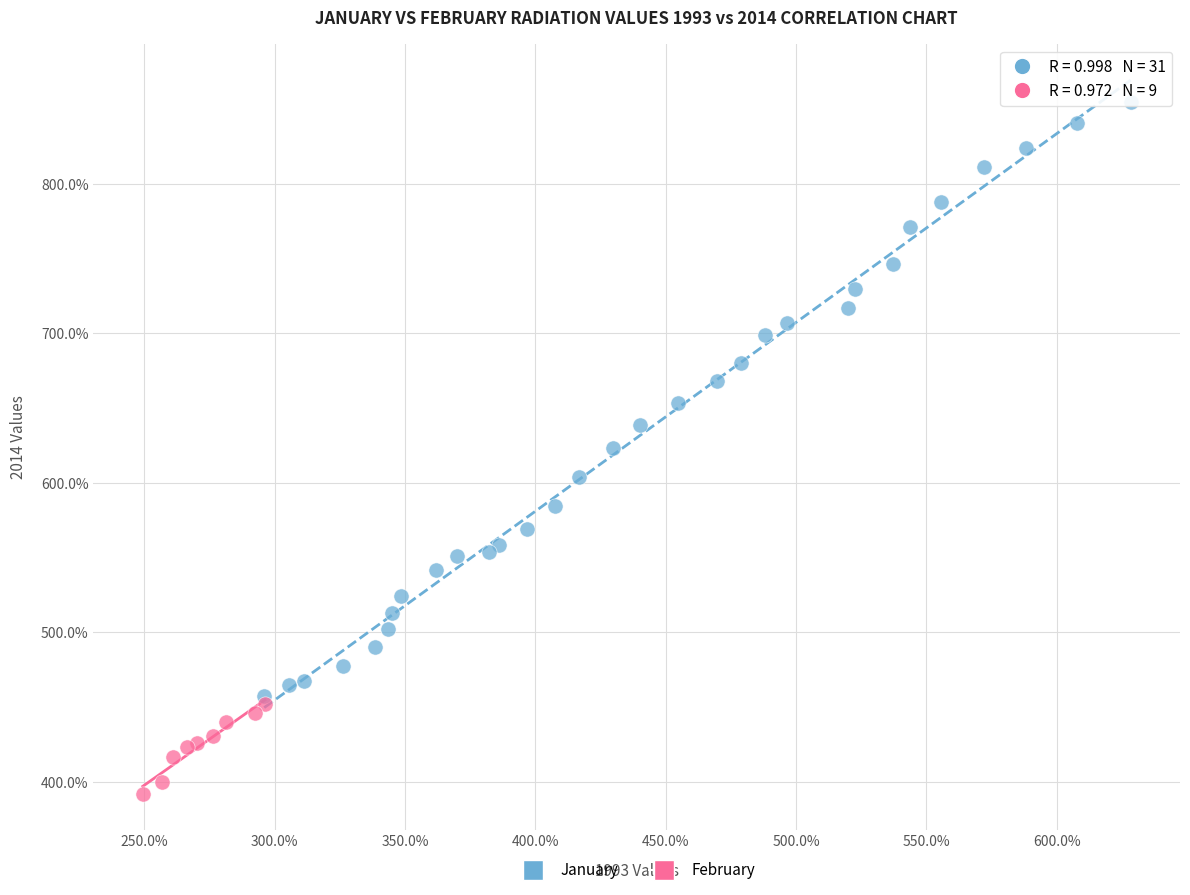

What are all the series names shown in the legend?

January, February